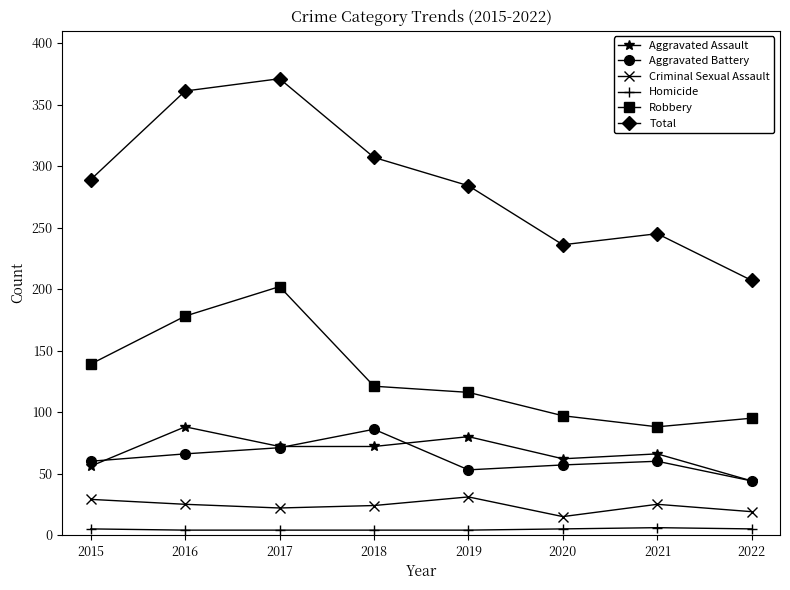

Which series has the largest range (max minus min)?

Total